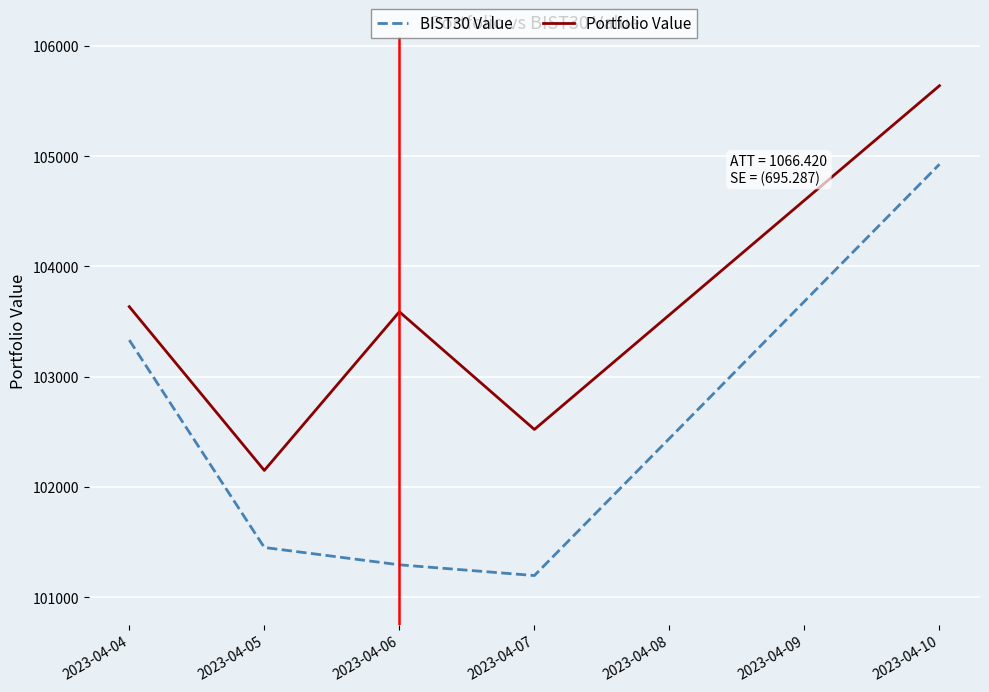

What is the difference between the highest and lowest values at 2023-04-10?

712.3